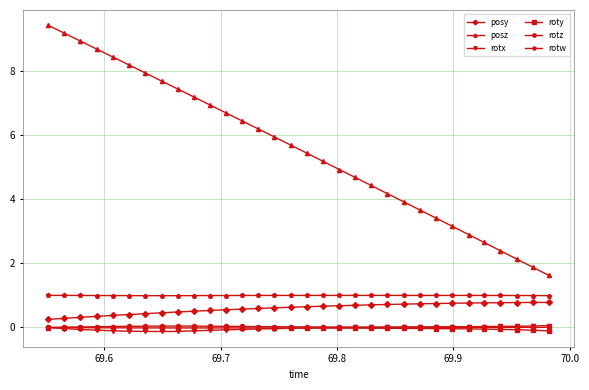

True or false: rotz has more than 0 points higher than both neighbors.

True